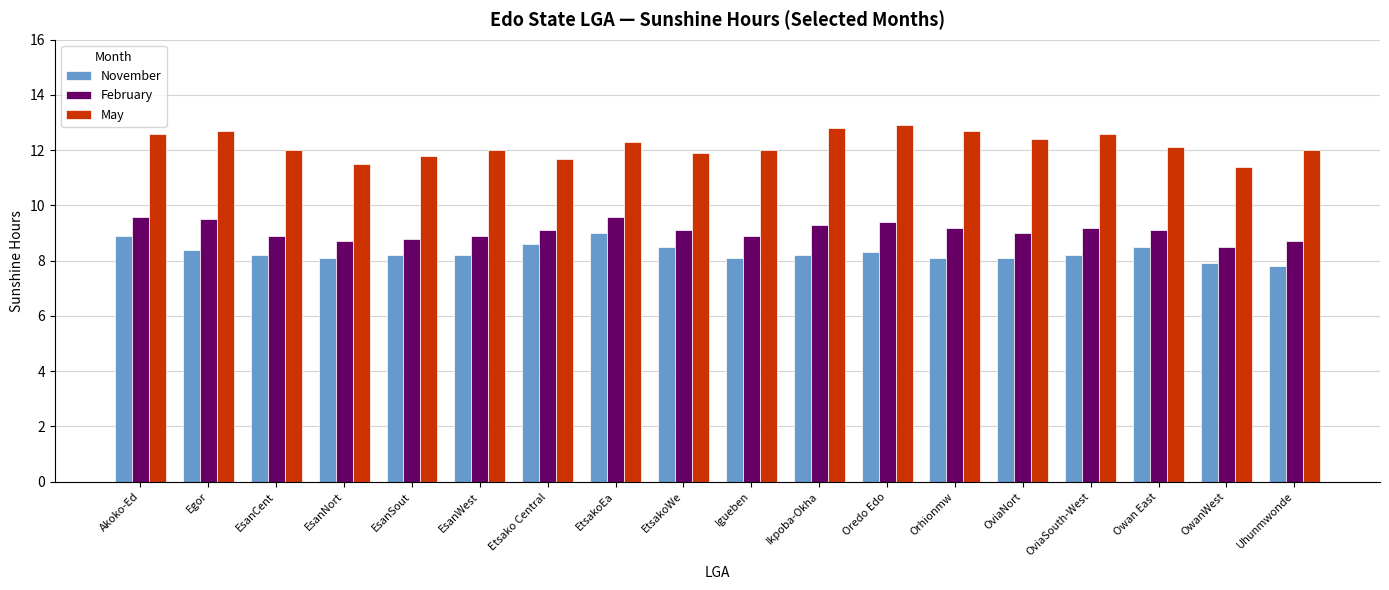

Read the February value at Egor.

9.5